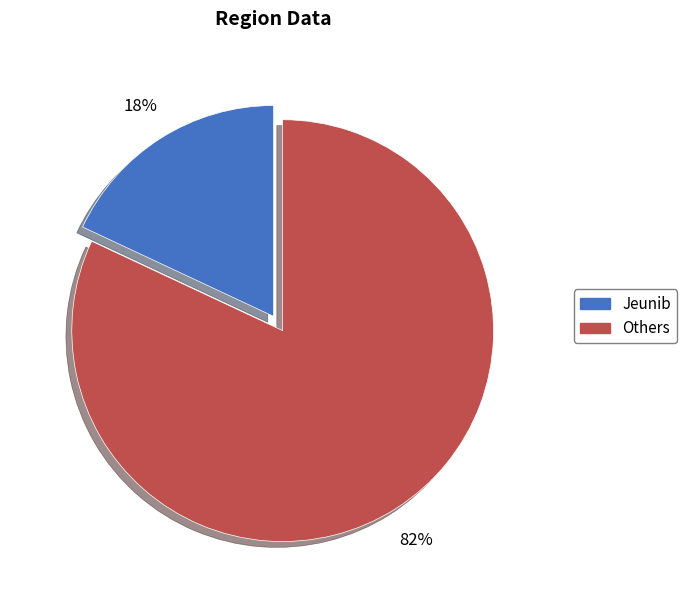

To the nearest percent, what is the difference between the largest and smallest slice percentages?

64%